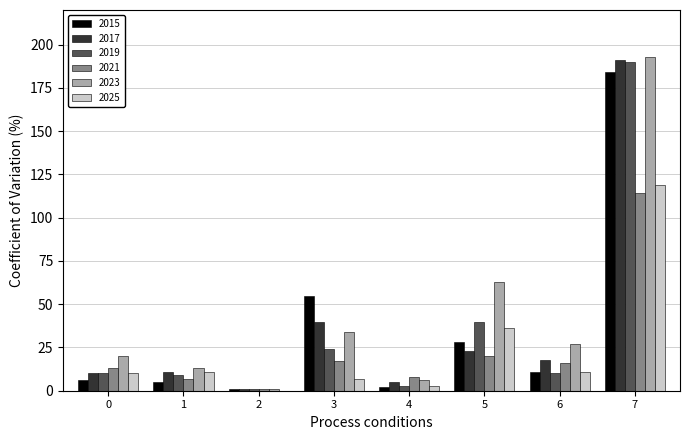

Which series has the widest spread of values?

2023